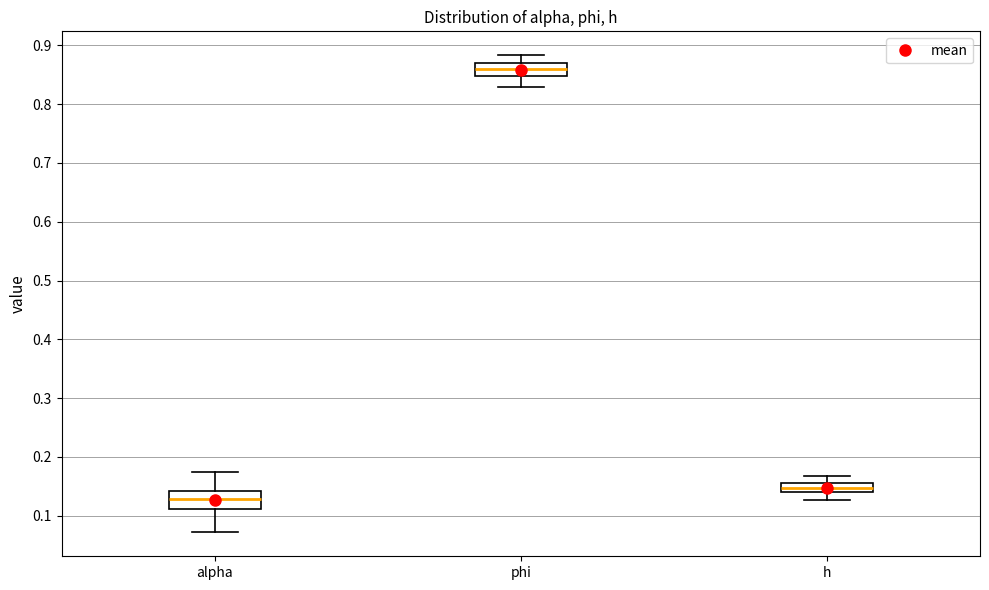

Which box's median line is the lowest?

alpha